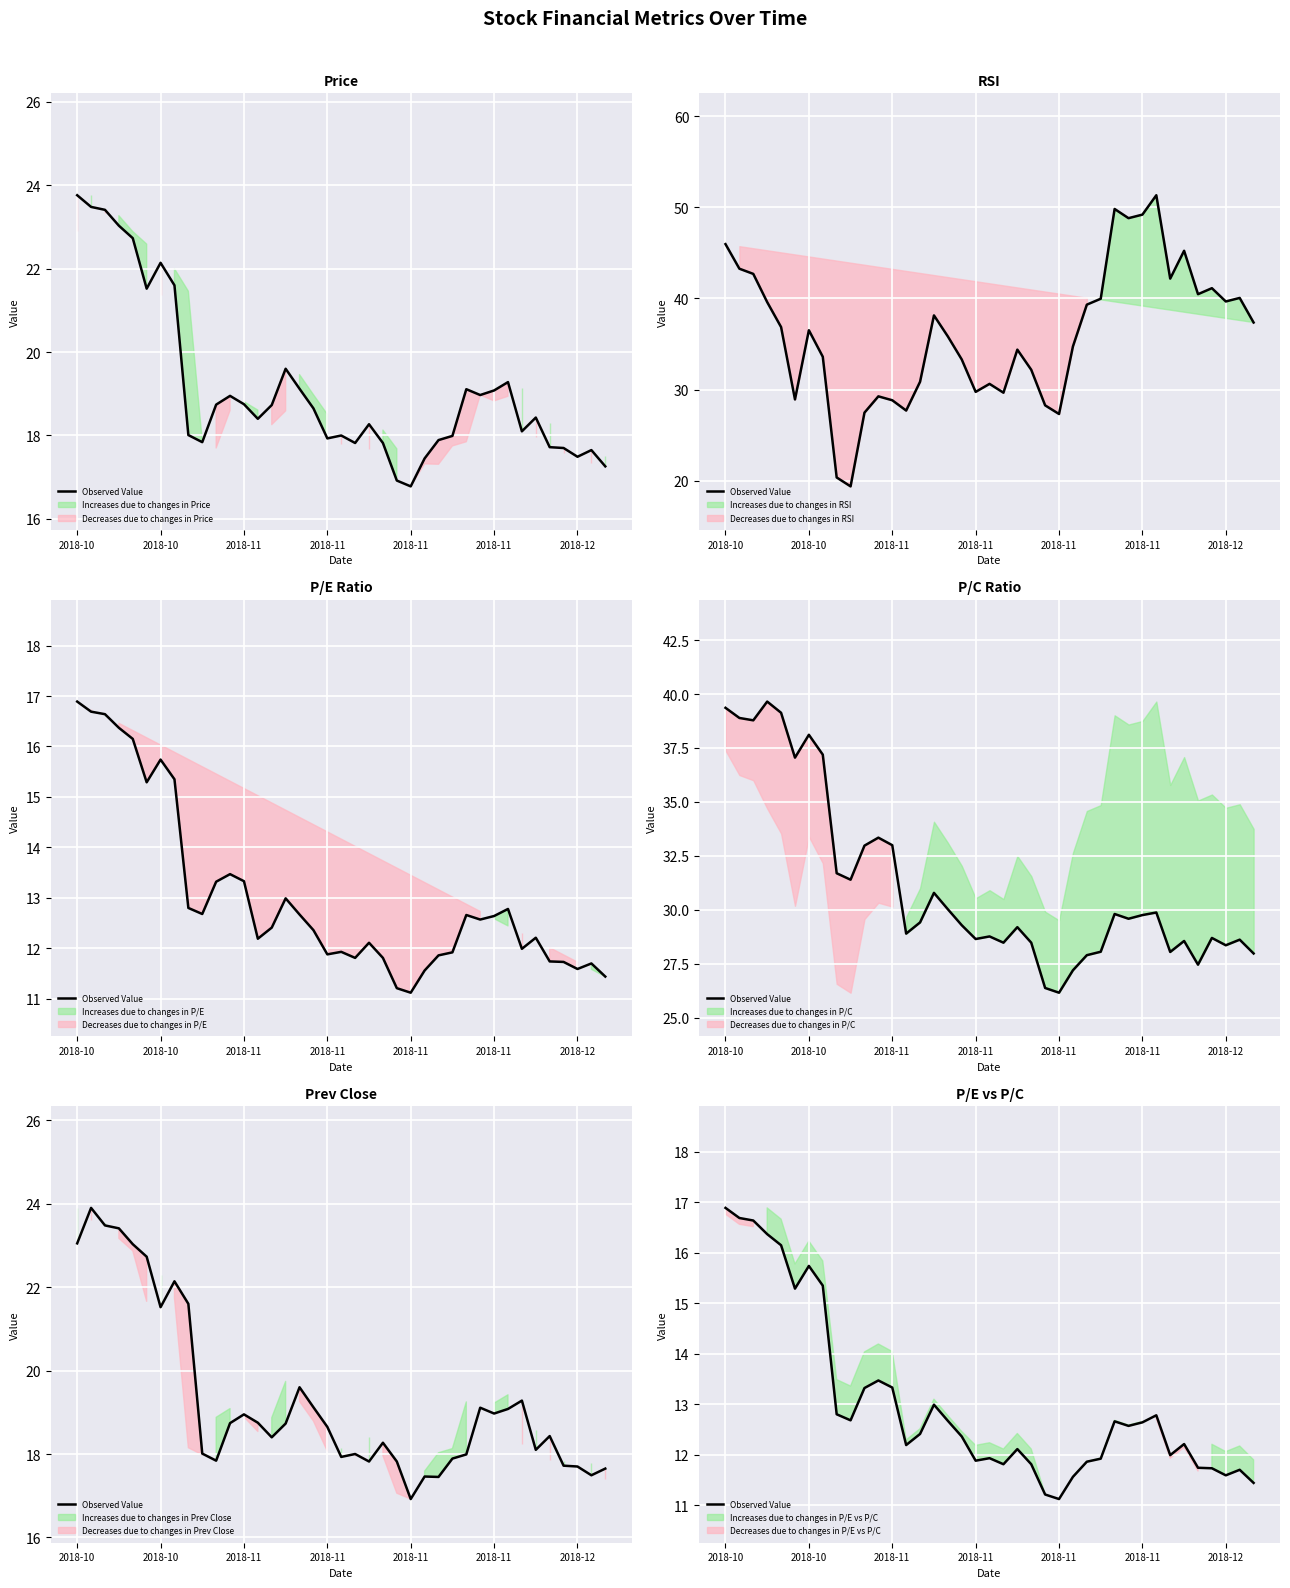

What is the sum of the values at 21 and 37?

23.8